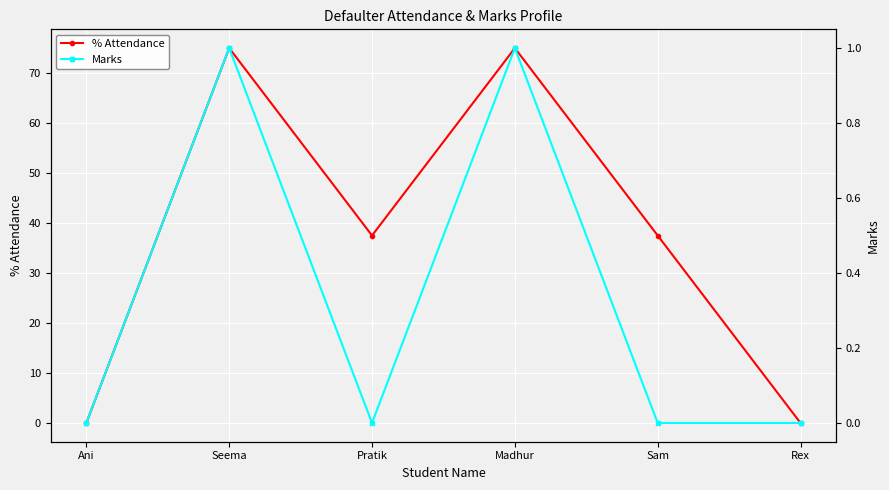

True or false: Marks and % Attendance cross at least once.

False